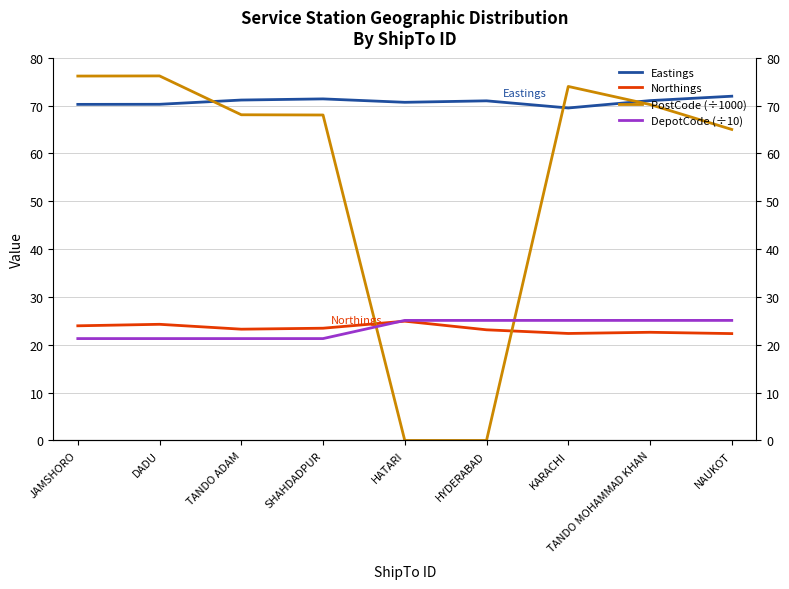

What is the spread (max minus min) of values at TANDO ADAM?

49.9